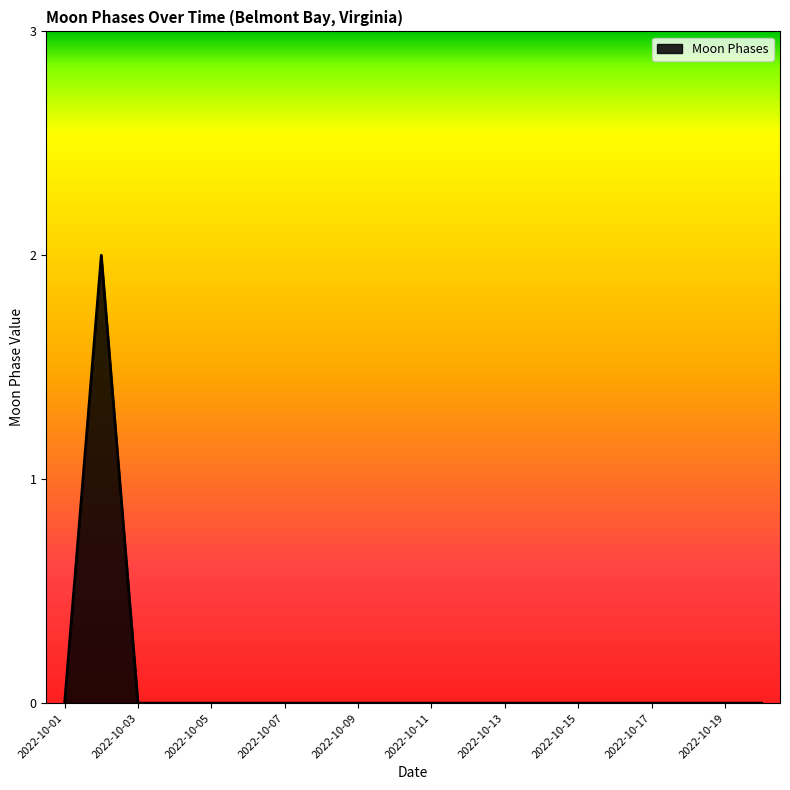

How many lines are shown in the chart?

1